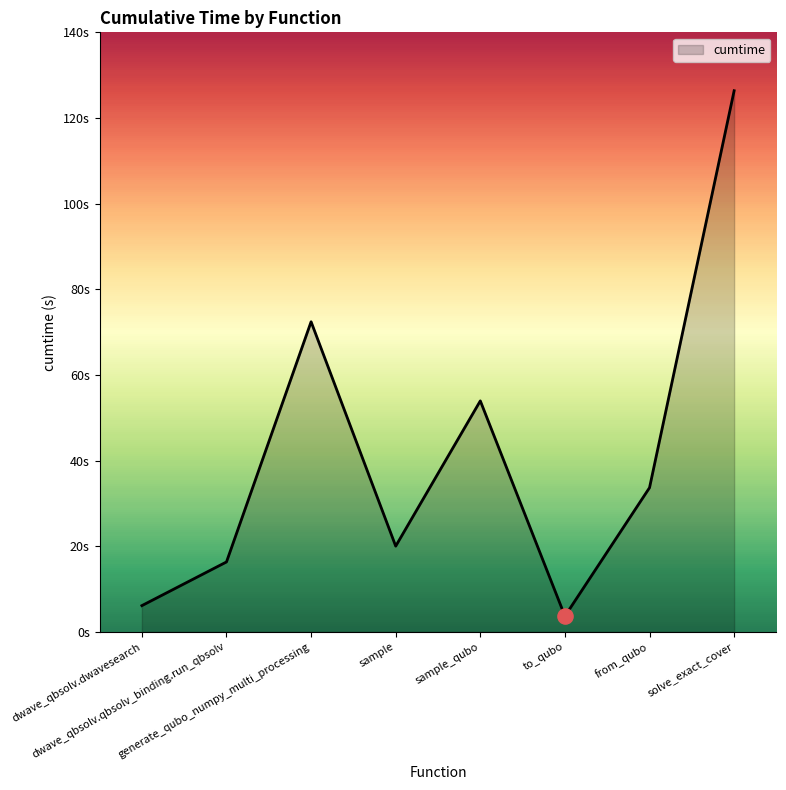

Which has a higher value, sample or solve_exact_cover?

solve_exact_cover